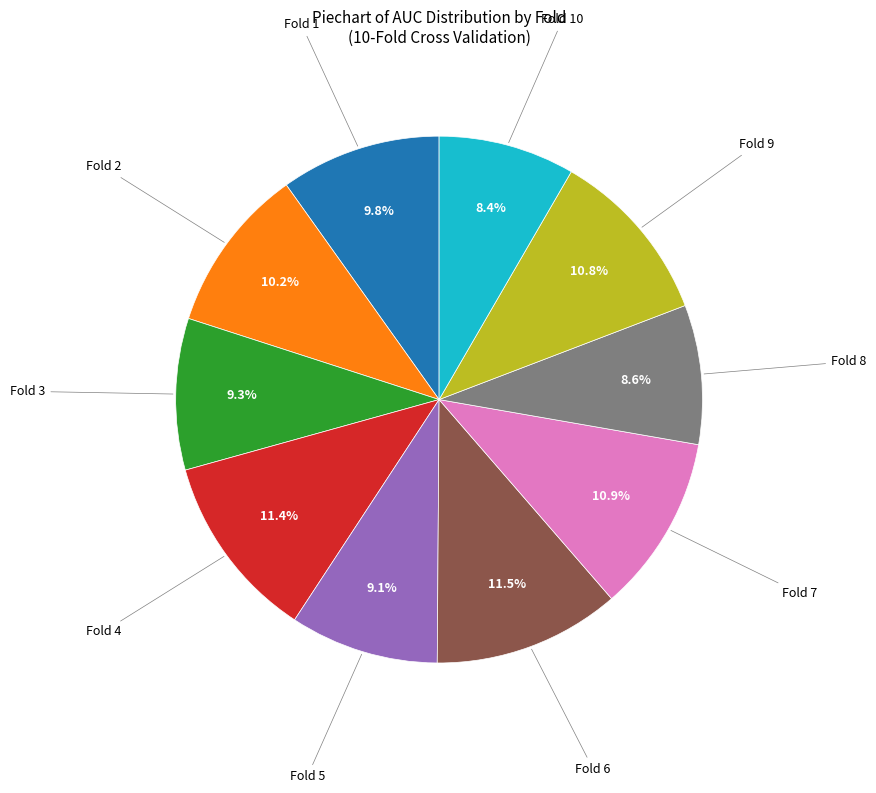

Does any single category account for the majority?

No